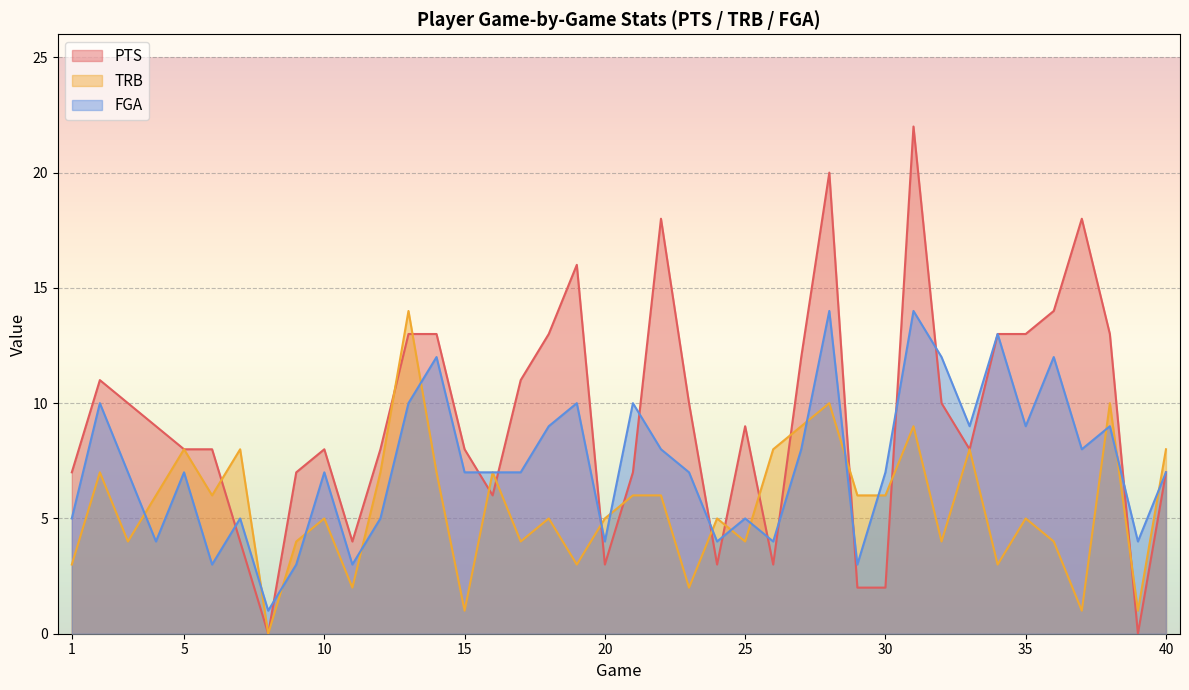

What is the value of the TRB point at the 17th from the left?

4